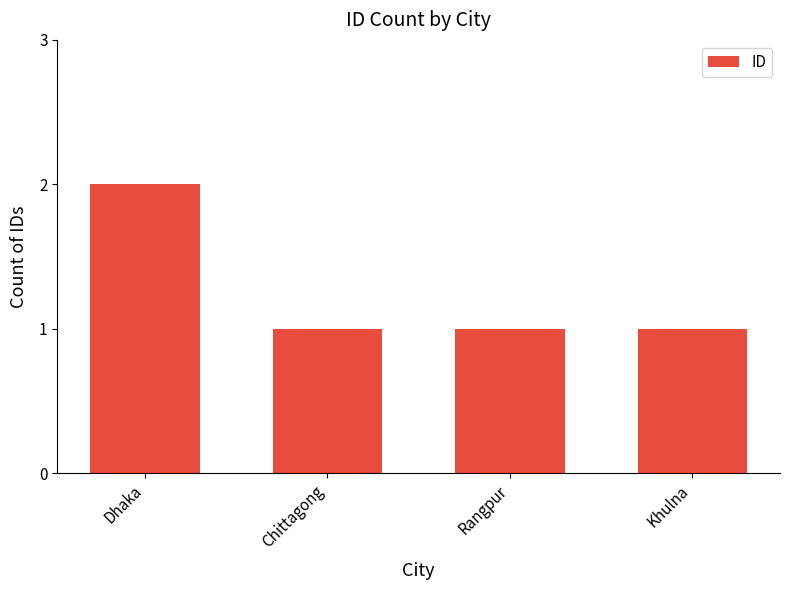

Which category has the highest value across all series?

Dhaka